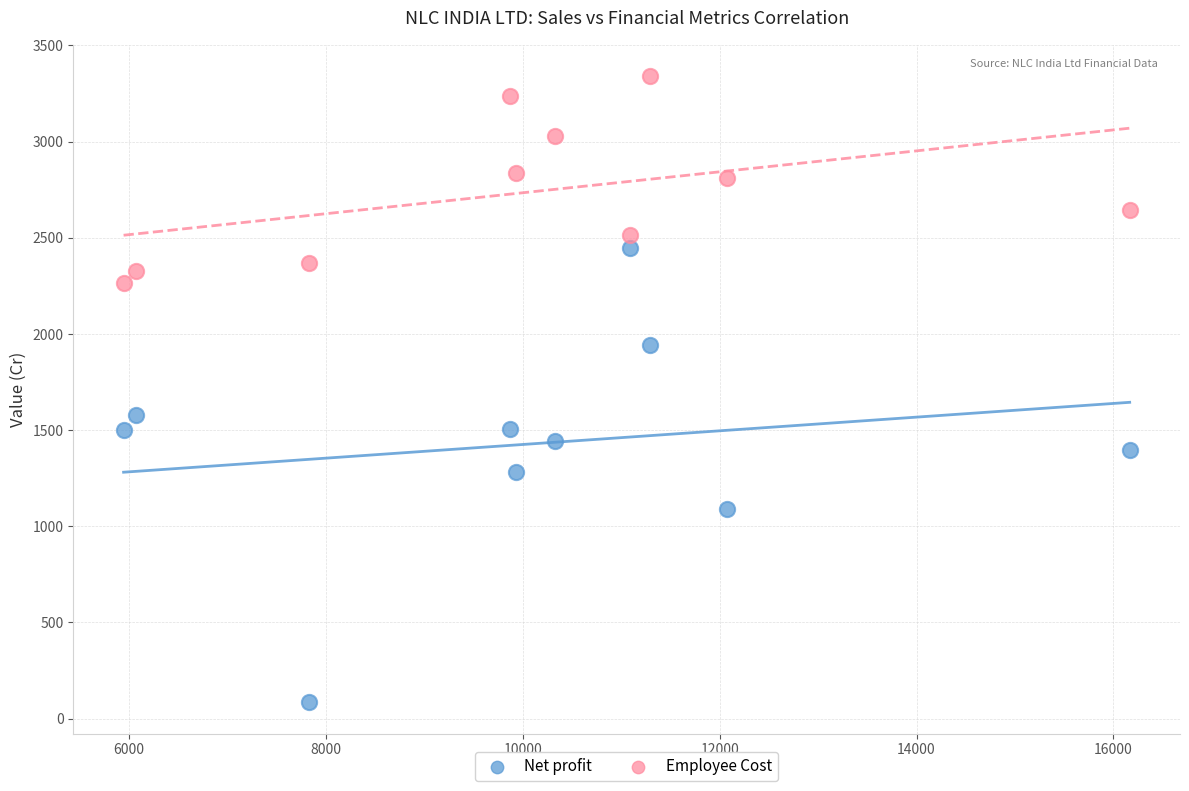

Across all data points, what is the range of X values (max minus min)?

10220.1